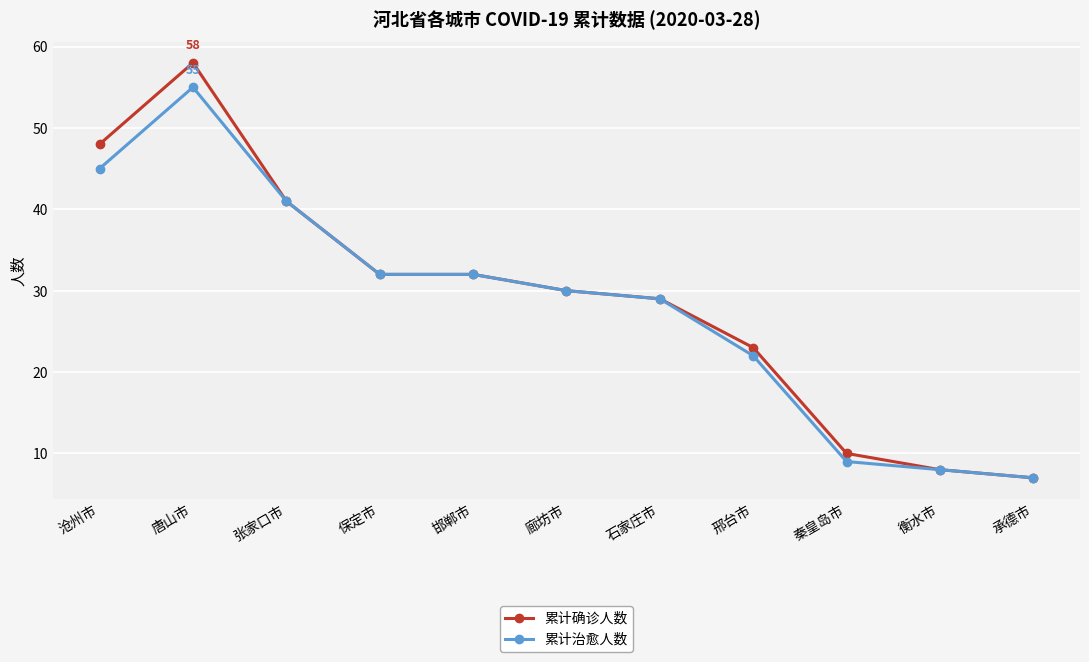

What is the label of the 11th point from the left?

承德市